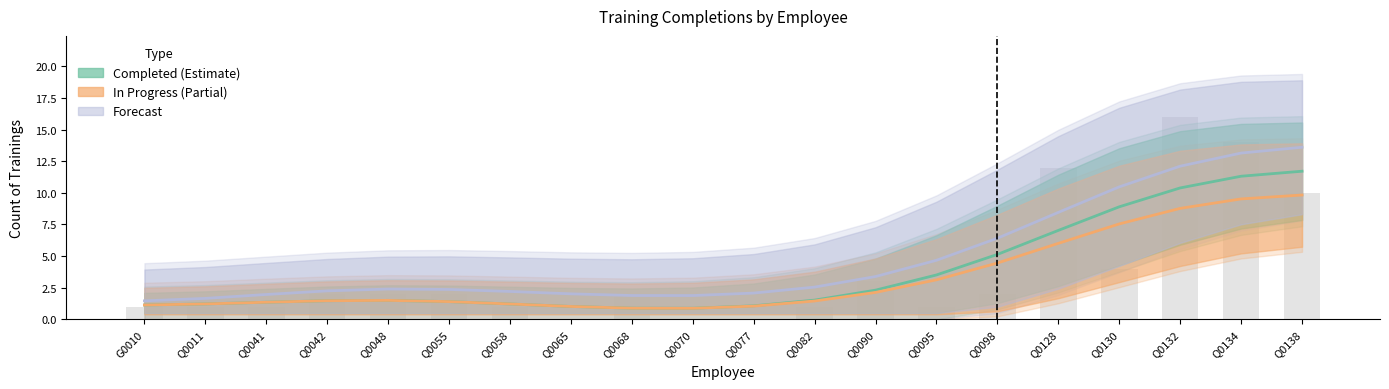

True or false: Completed has a value of 1 at Q0041.

True